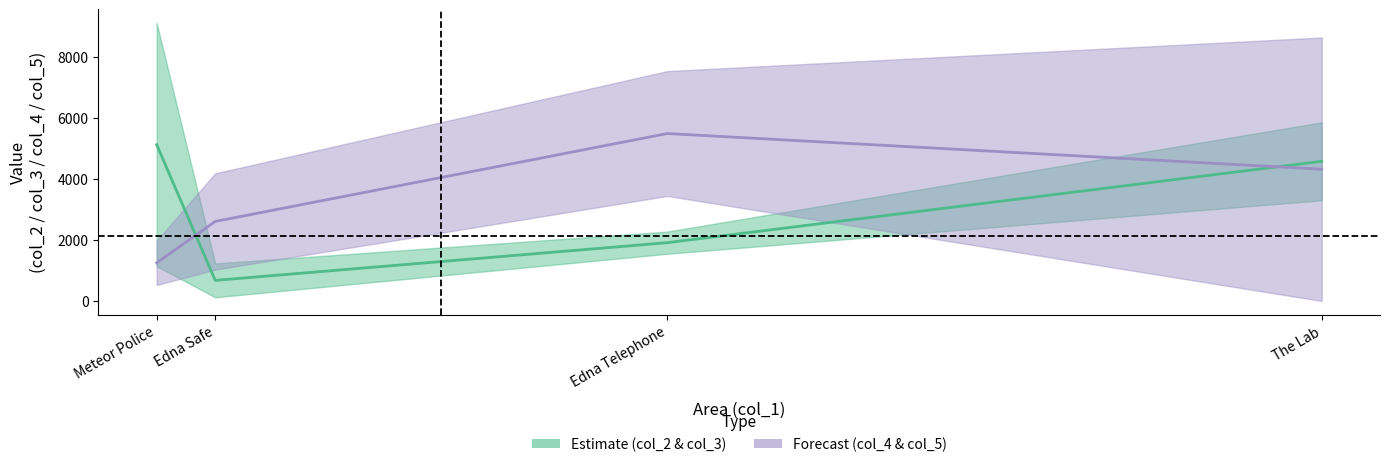

The value of col_3 at The Lab is 3301. True or false?

True